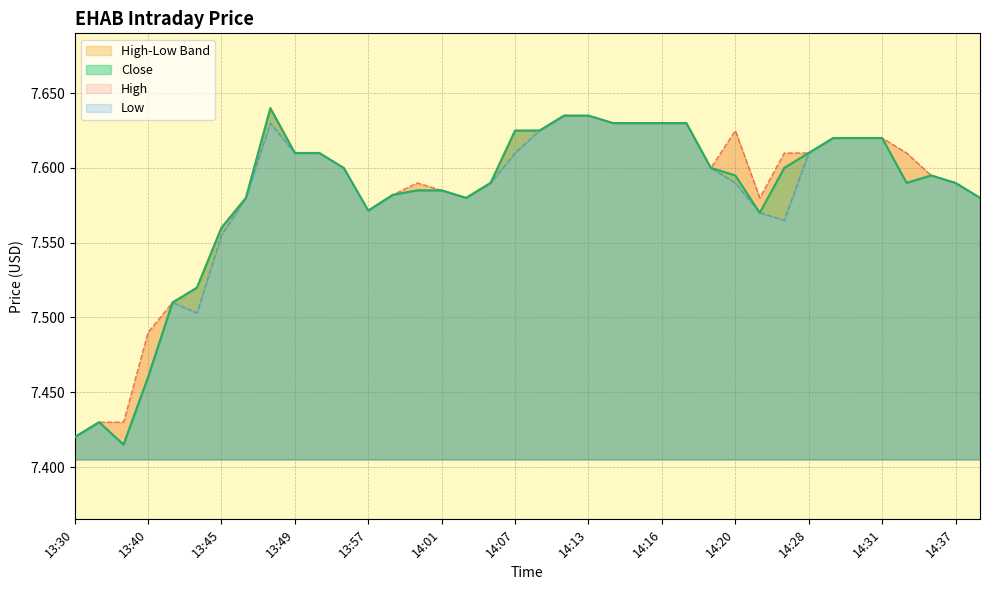

True or false: Low has a value of 4.6 at 14:00.

False